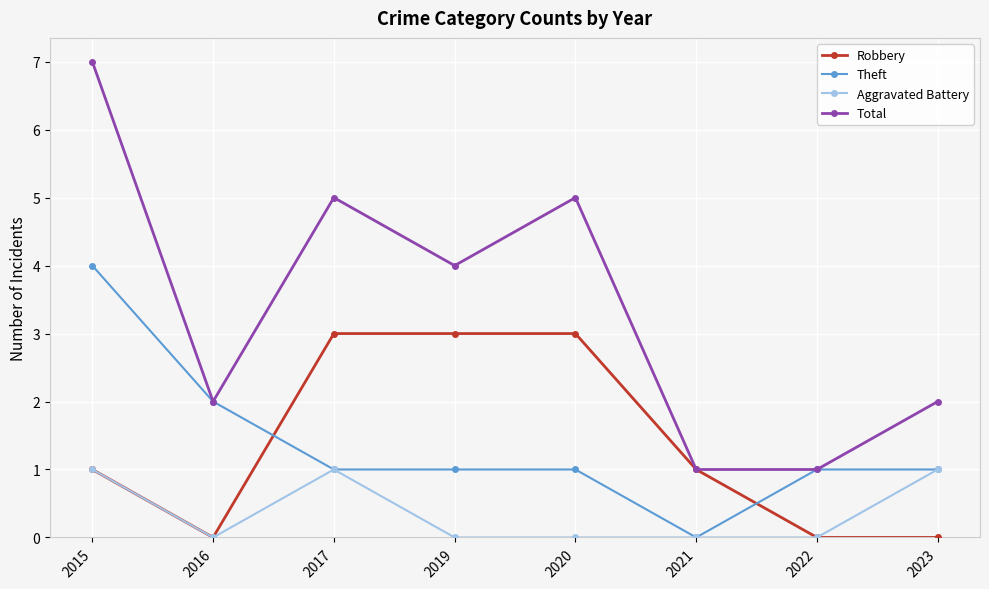

At which category does Aggravated Battery reach its first local peak?

2017